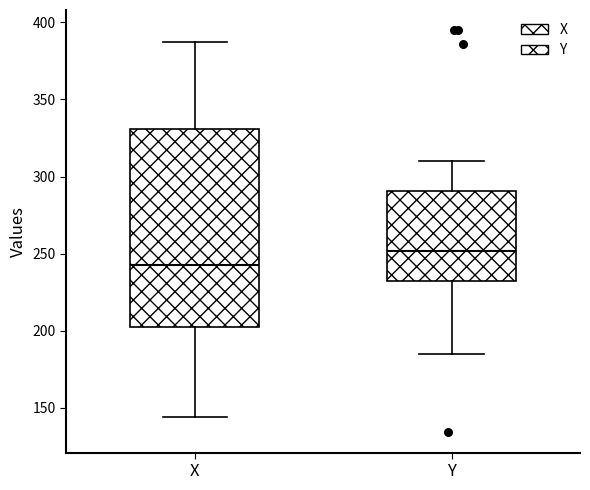

Which box has the lowest median line?

X